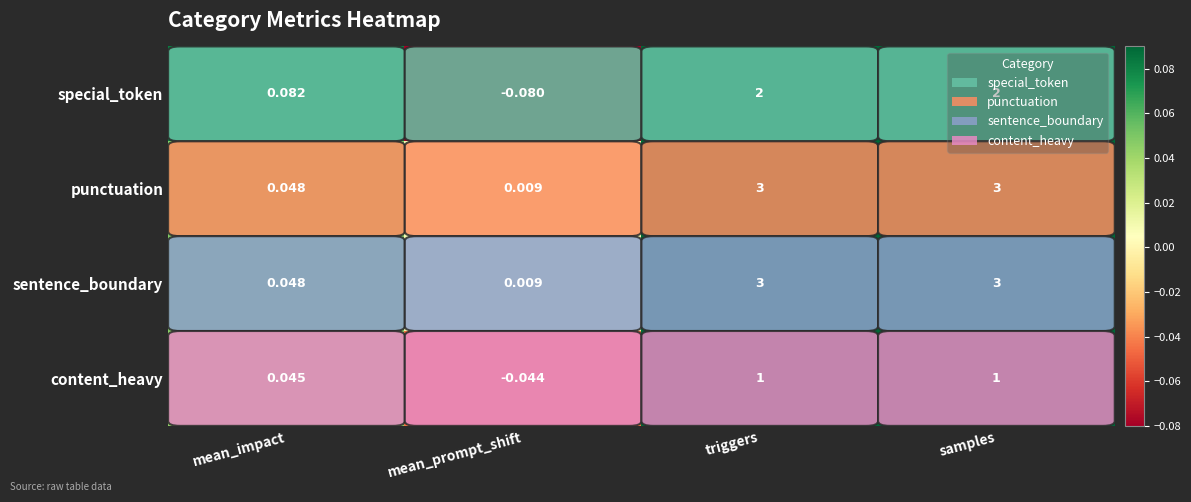

Between mean_impact and mean_prompt_shift, which series saw the biggest shift?

special_token